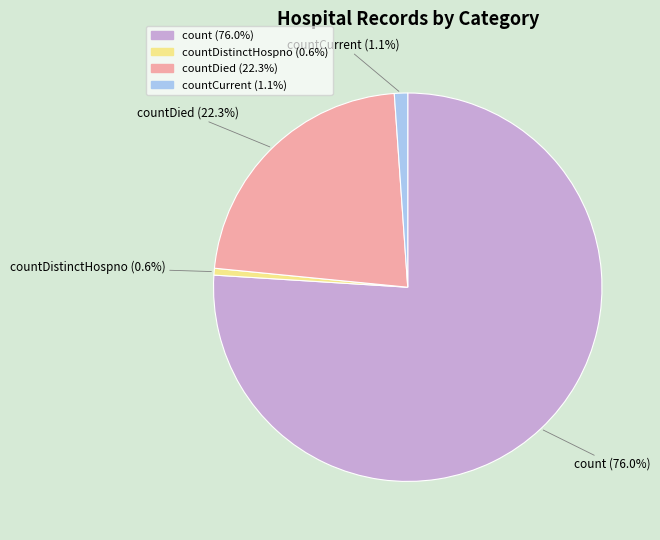

How many slices are in this pie chart?

4